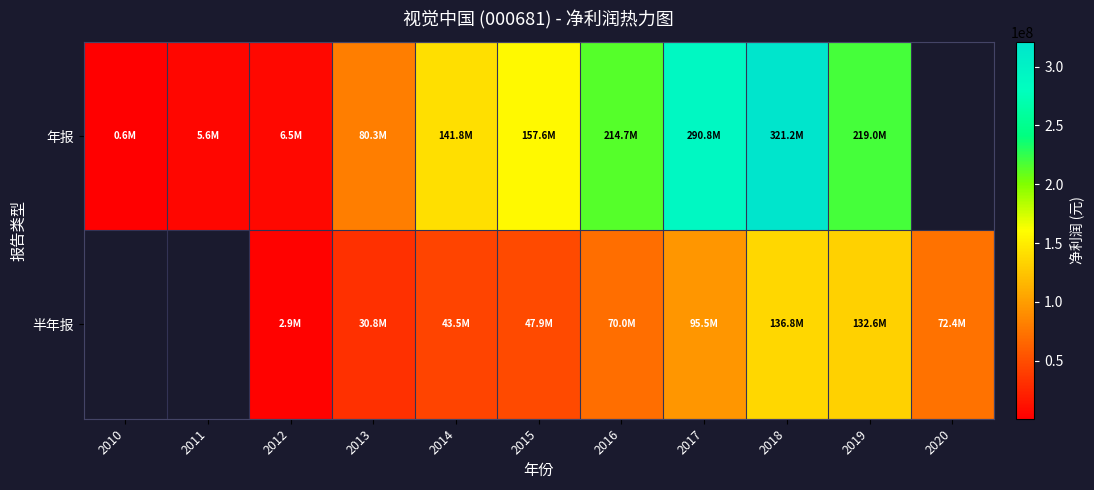

What is the difference between the 半年报 values at 2015 and 2012?

44933161.4